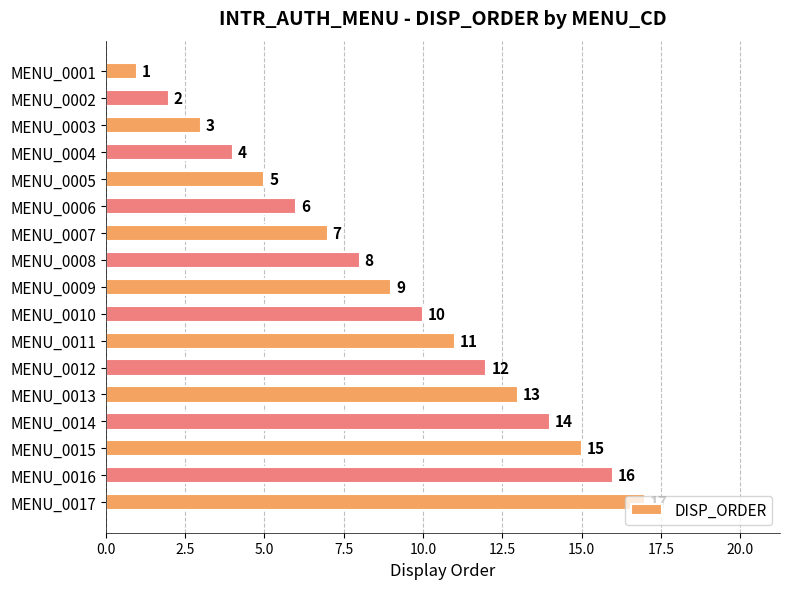

What is the sum of all values?

153